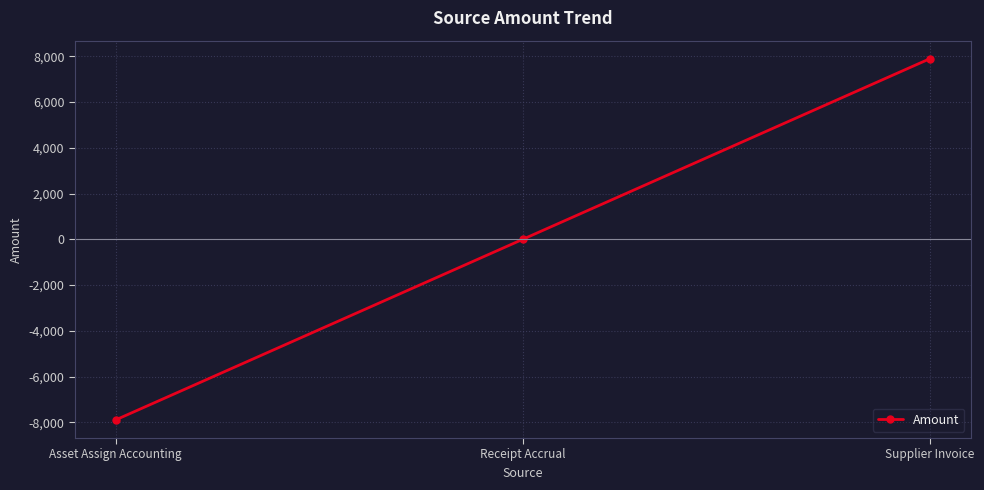

List the labels in order of value, smallest first.

Asset Assign Accounting, Receipt Accrual, Supplier Invoice